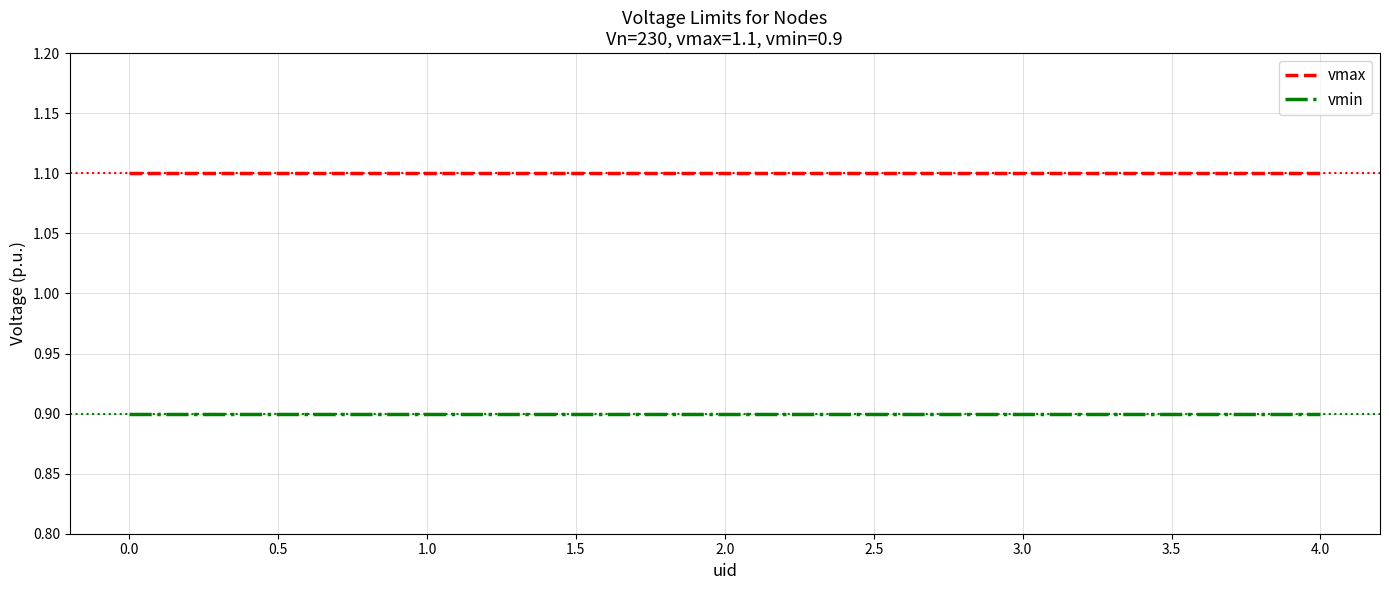

Which series has the largest total across all categories?

vmax